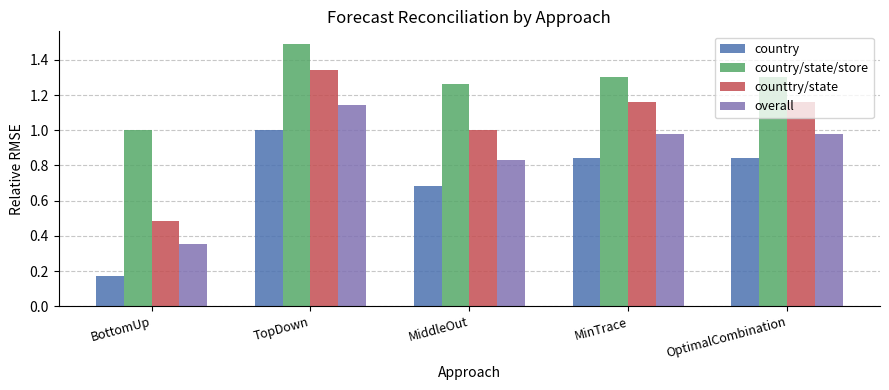

Which category has the lowest value in the counttry/state series?

BottomUp